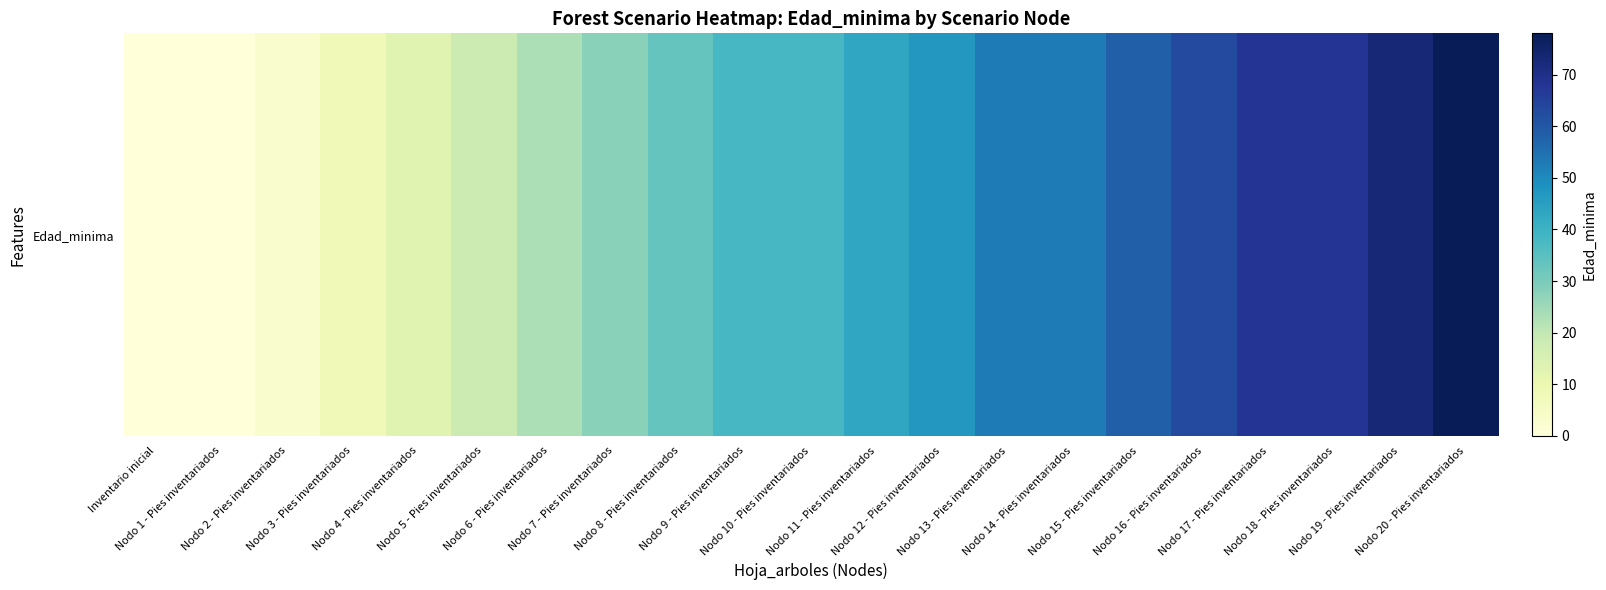

True or false: the data shows 92 at Nodo 18 - Pies inventariados.

False